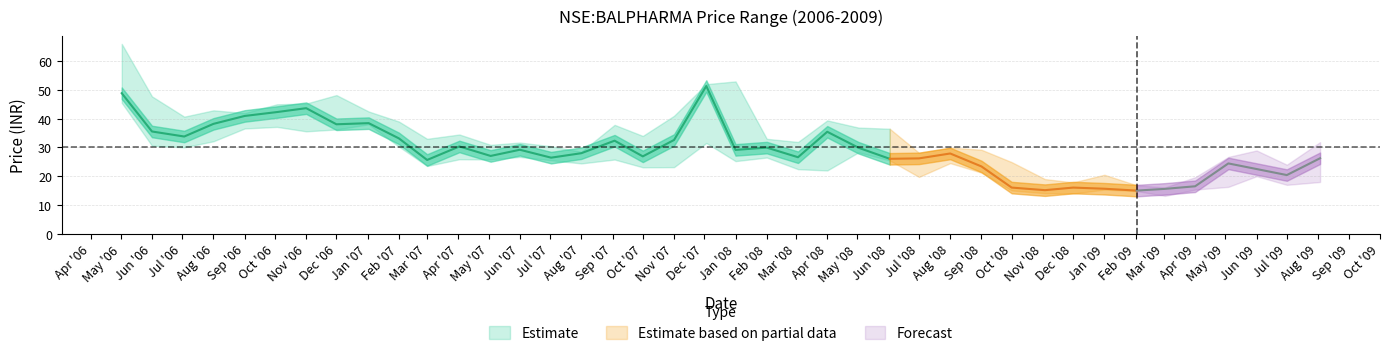

How many lines are shown in the chart?

3